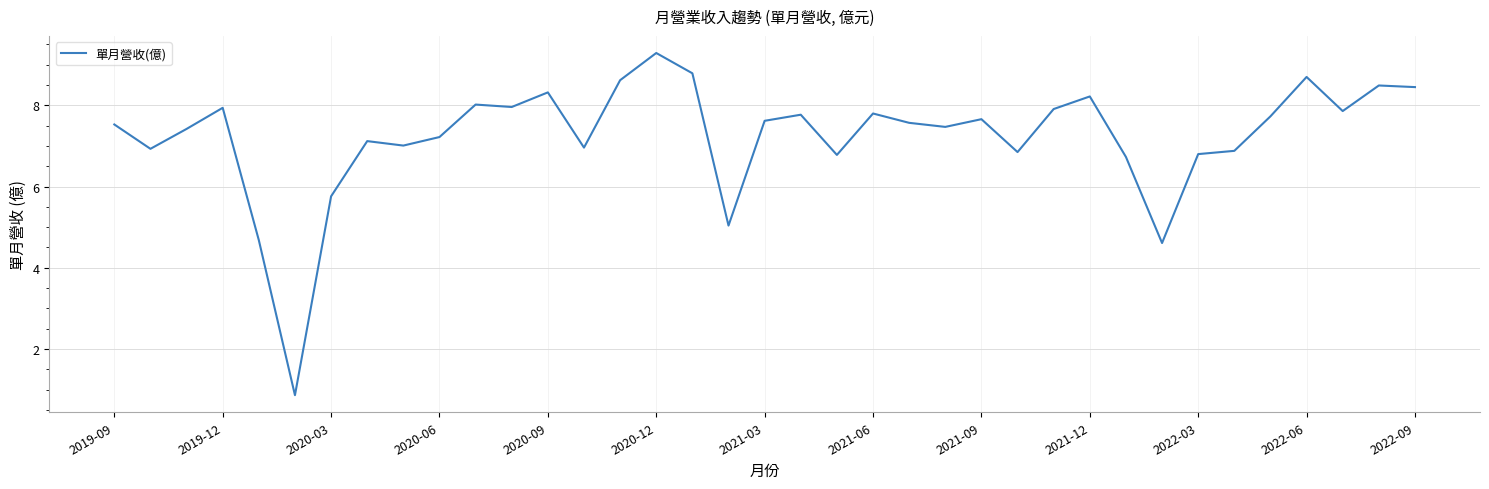

What is the sum of all values?

267.4